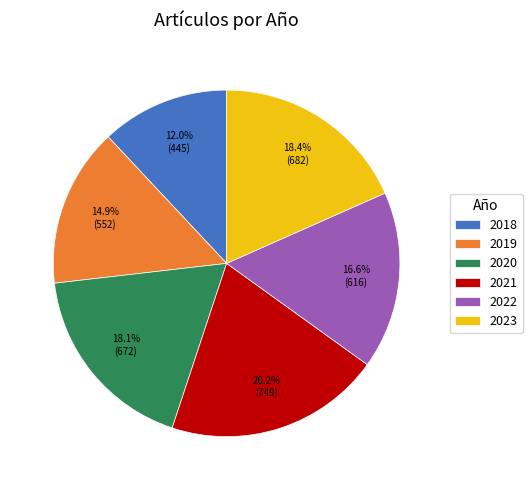

To the nearest percent, what is the difference between the largest and smallest slice percentages?

8%